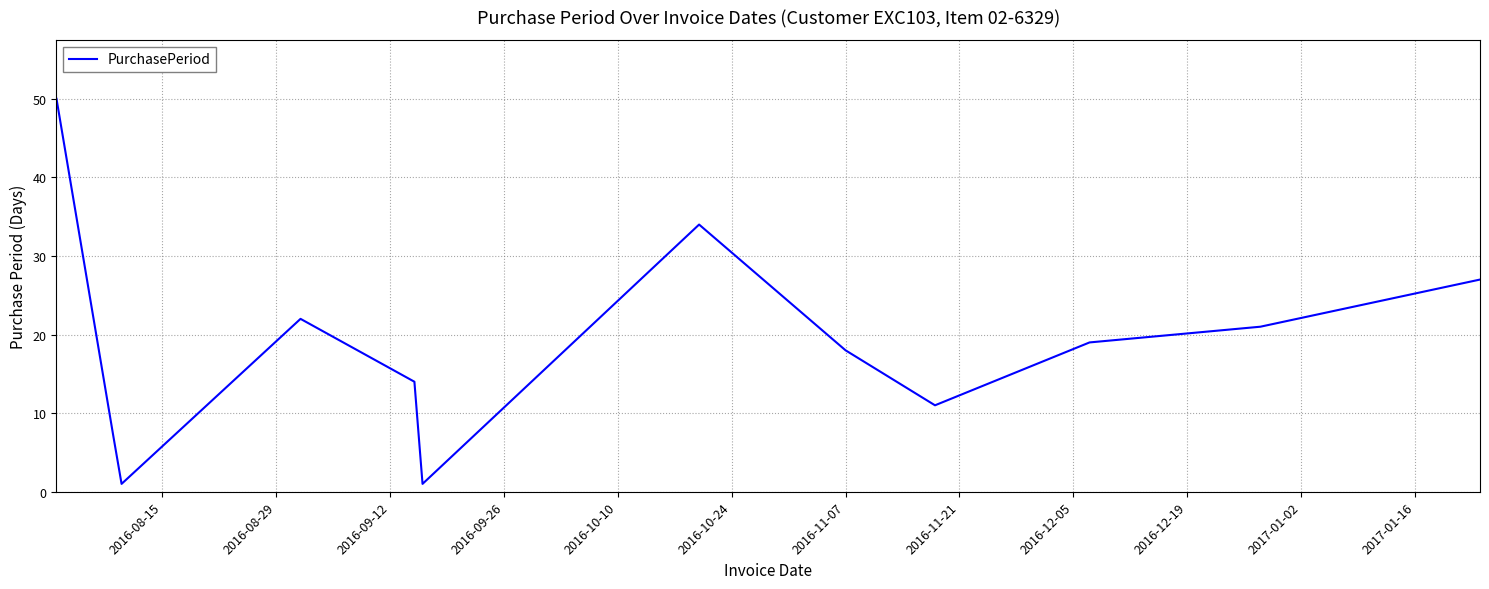

What is the greatest value displayed?

50